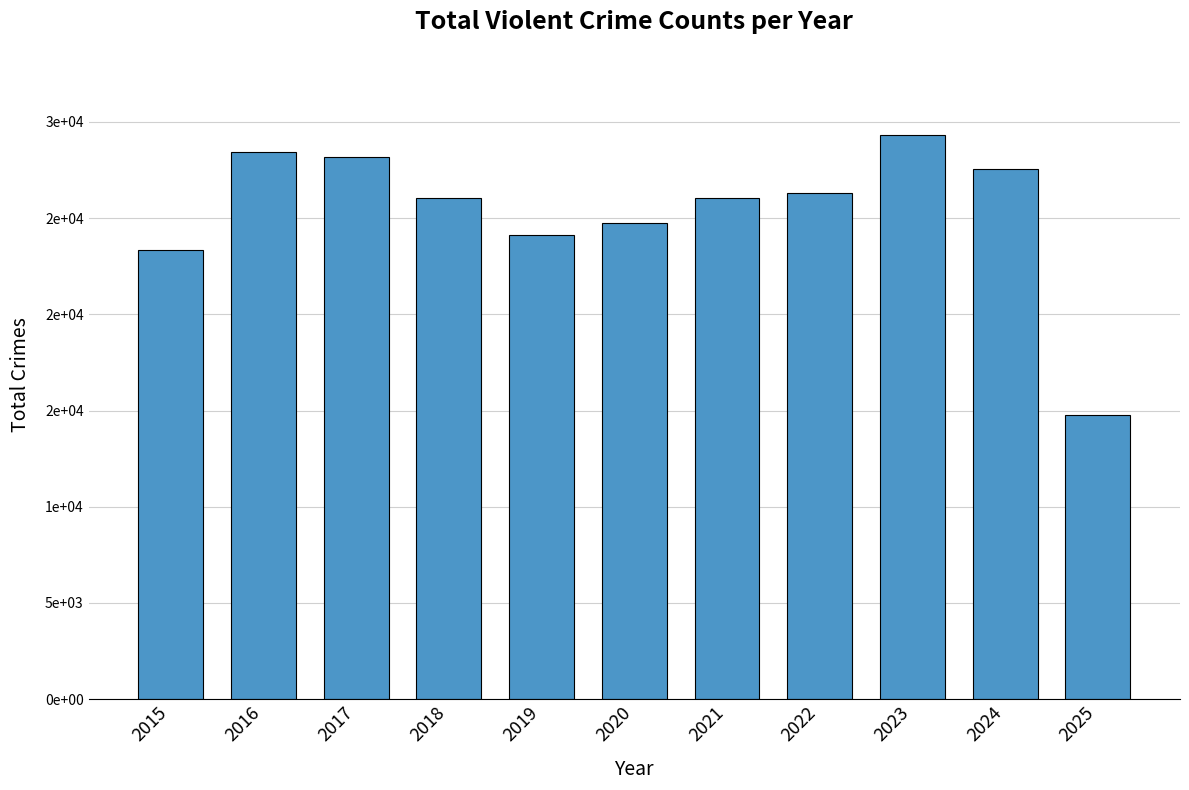

True or false: the data shows 44821 at 2022.

False